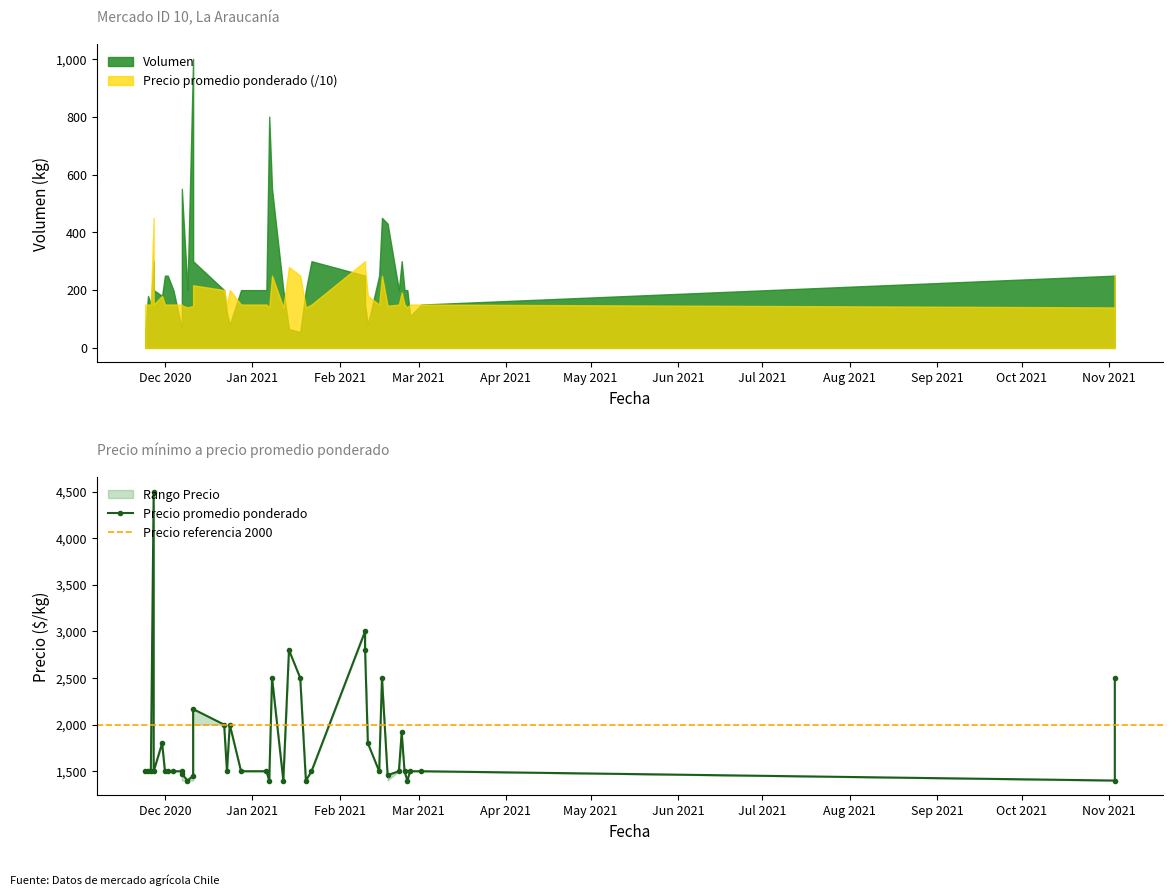

What is the minimum value for Volumen?

55